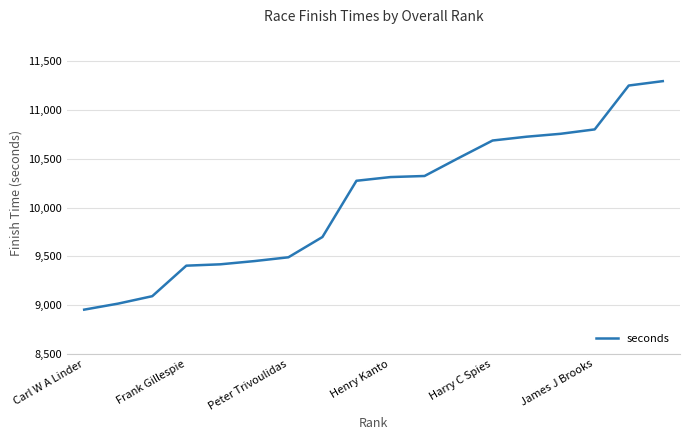

What is the smallest value displayed?

8953